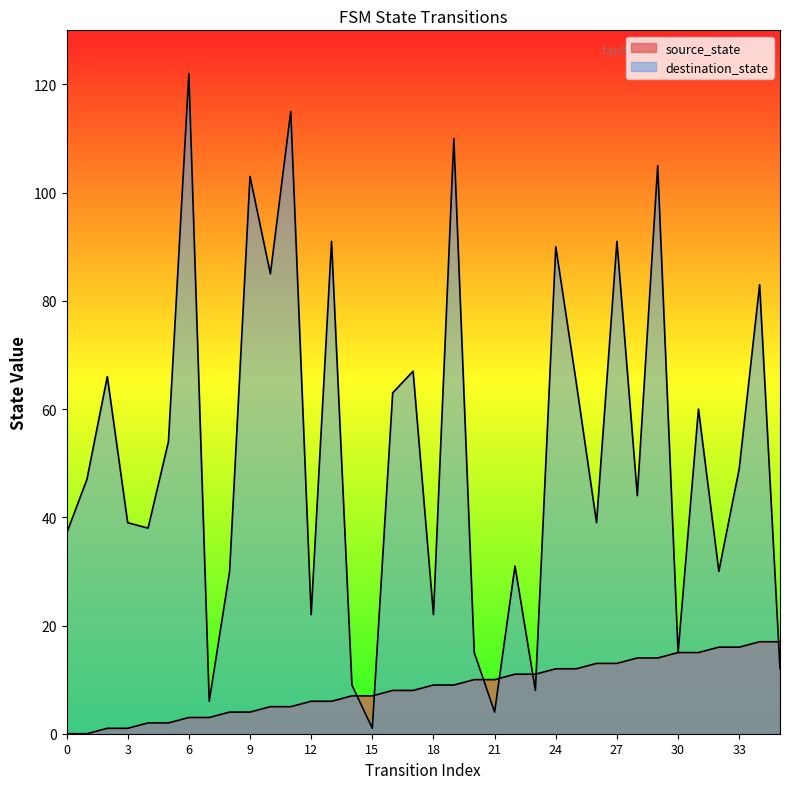

At how many categories does at least one series exceed 67?

10